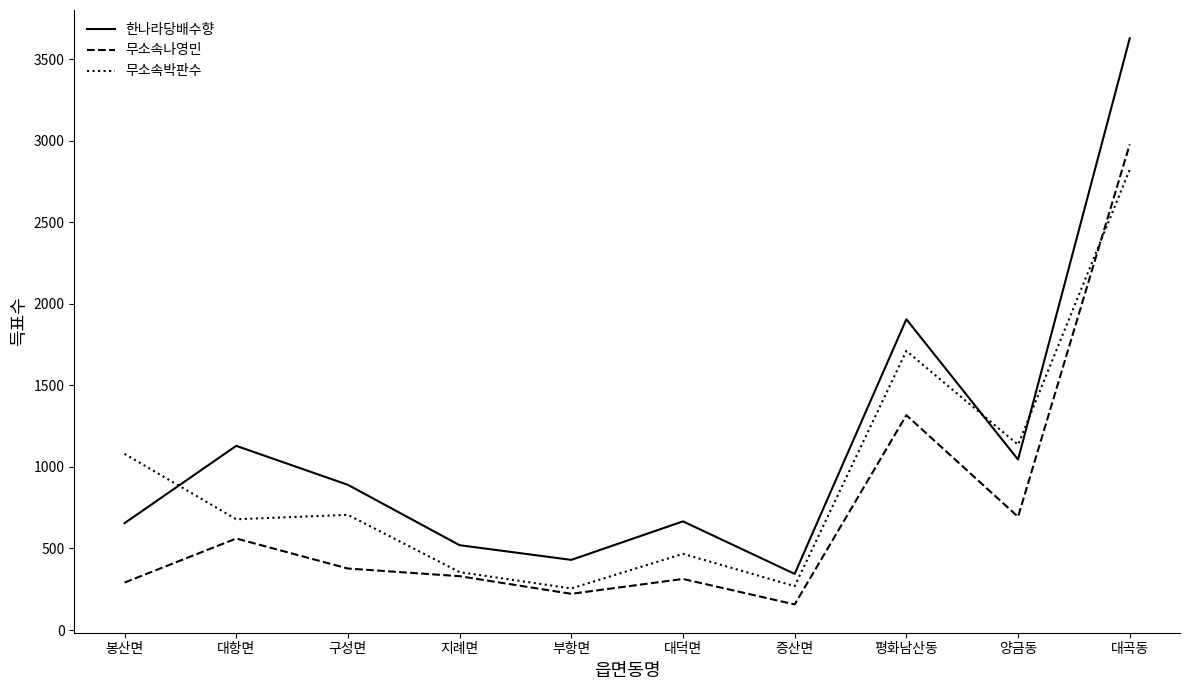

What are all the series names shown in the legend?

한나라당배수향, 무소속나영민, 무소속박판수